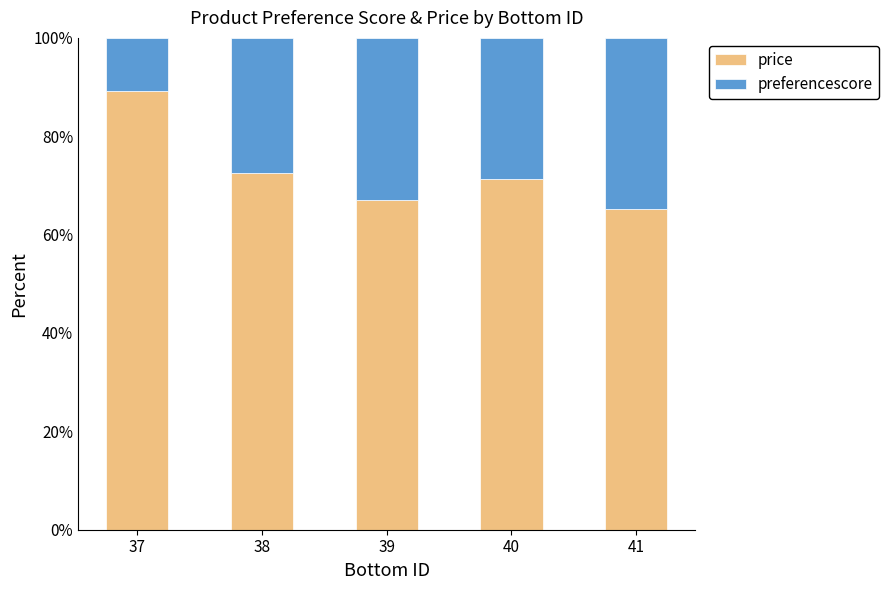

What is the sum of all price values?

365.1